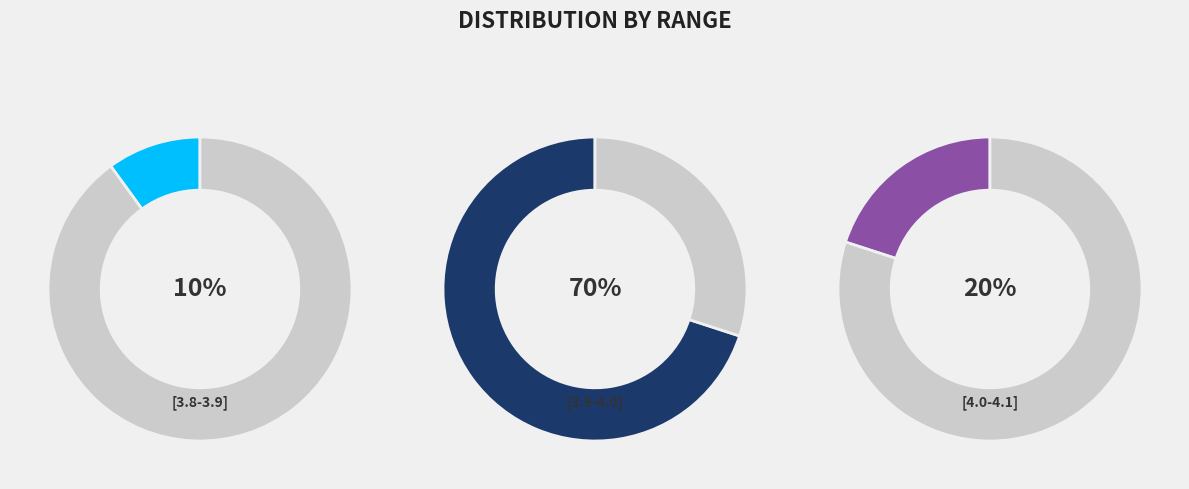

Combined, do [3.9-4.0] and [3.8-3.9] account for over 50%?

Yes